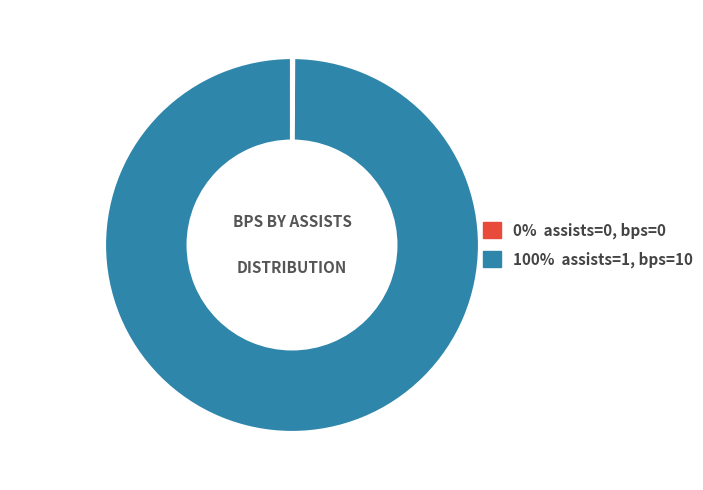

True or false: 100% assists=1, bps=10 accounts for 100% of the total.

True